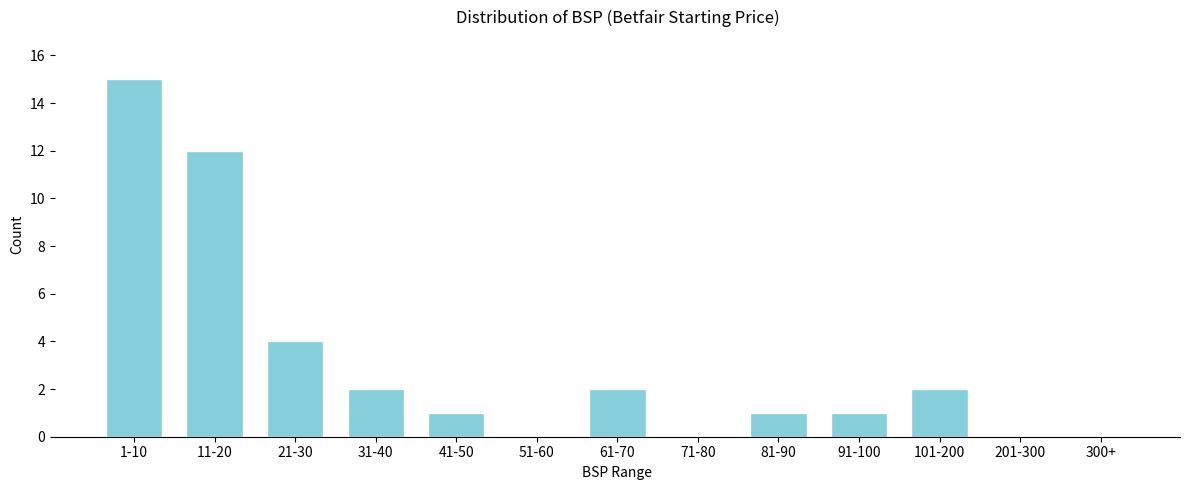

Reading right to left, transcribe all the data shown in this chart.

300+=0	201-300=0	101-200=2	91-100=1	81-90=1	71-80=0	61-70=2	51-60=0	41-50=1	31-40=2	21-30=4	11-20=12	1-10=15